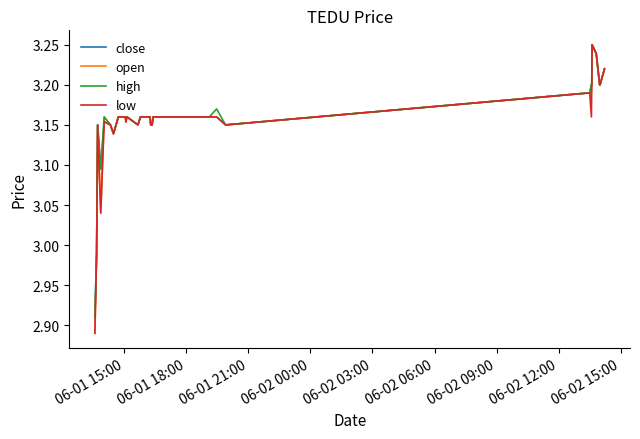

How many values in the close series exceed 3?

38